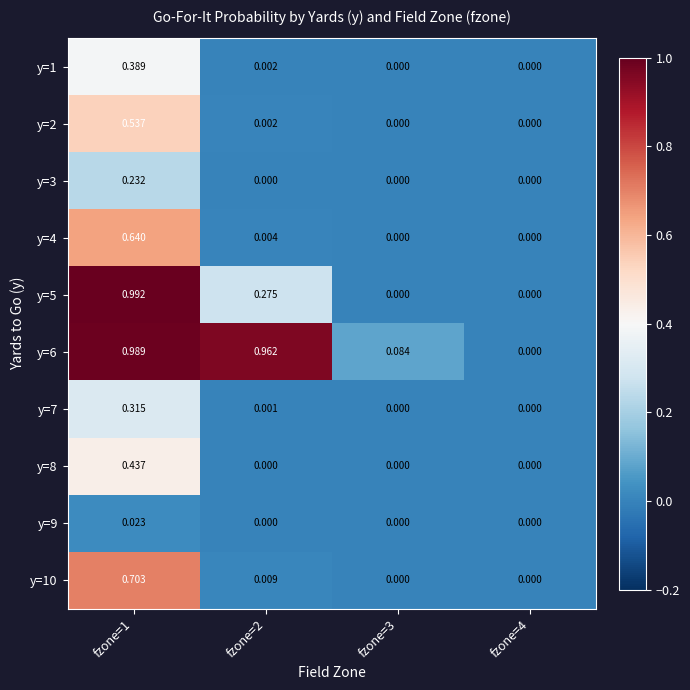

Is the value of y=10 at fzone=2 greater than the value of y=7 at fzone=2?

Yes